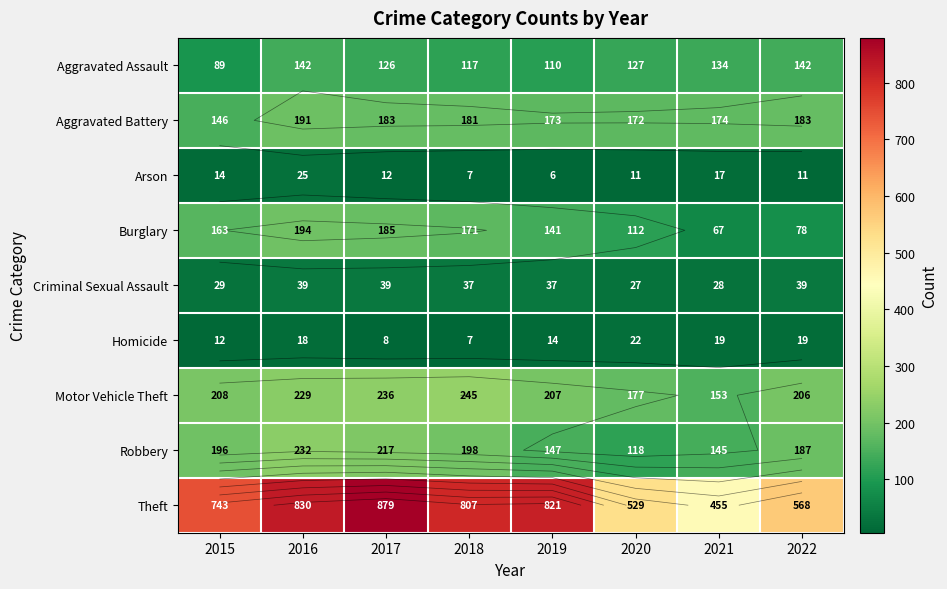

Which series has the largest range (max minus min)?

Theft